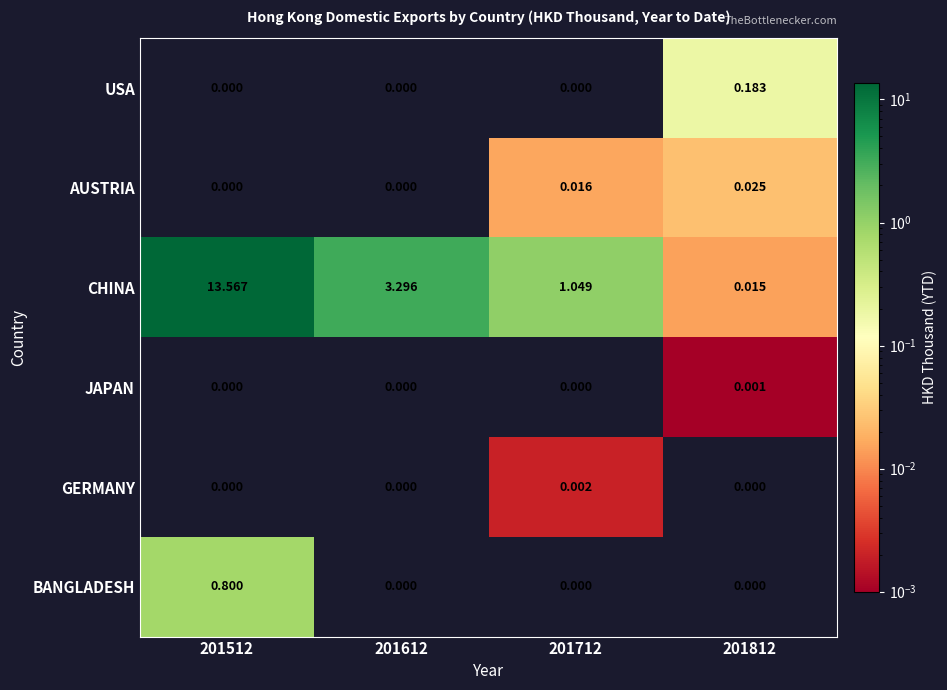

List the series in order of their peak value, lowest first.

JAPAN, GERMANY, AUSTRIA, USA, BANGLADESH, CHINA